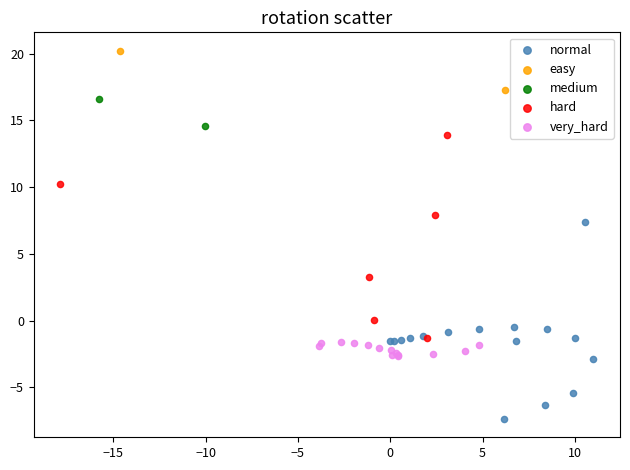

Which series has the widest spread of Y values?

hard